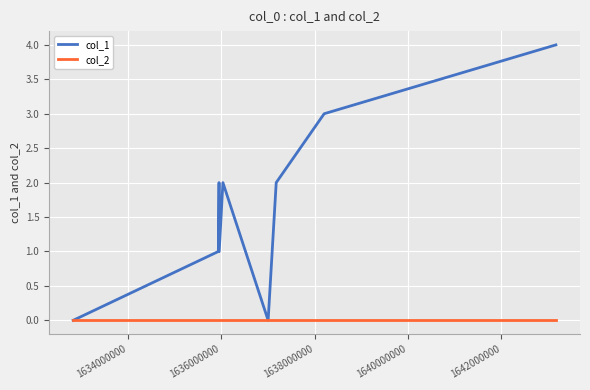

Which series has the largest range (max minus min)?

col_1